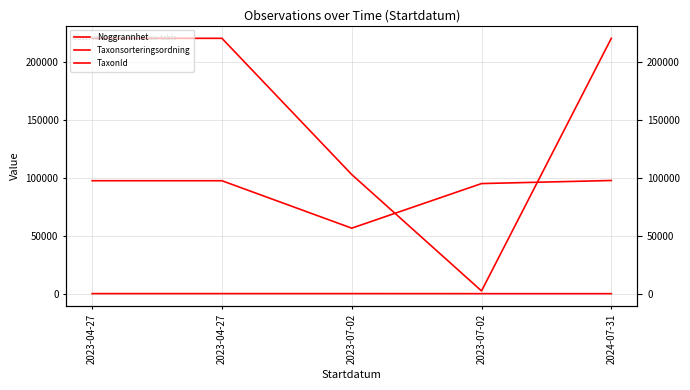

Does the chart display data point markers on the line(s)?

No